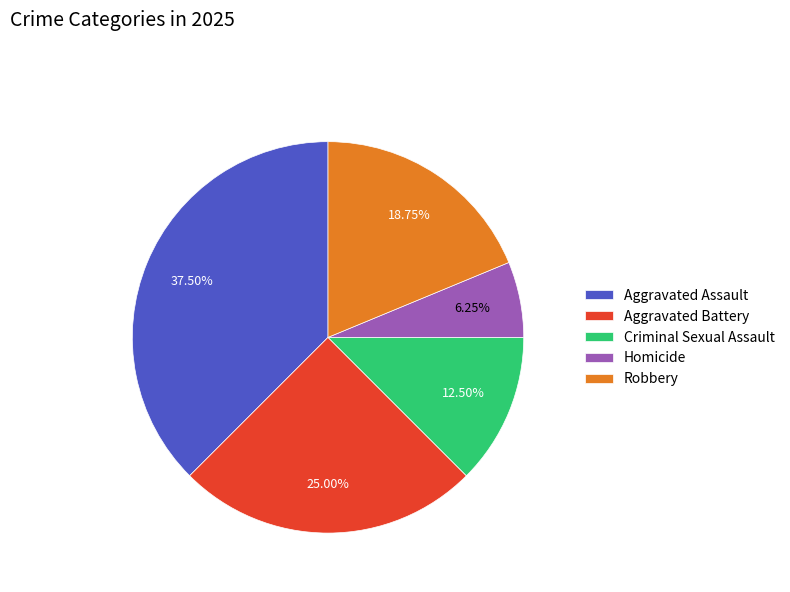

Do Aggravated Assault and Robbery together represent more than half of the pie?

Yes